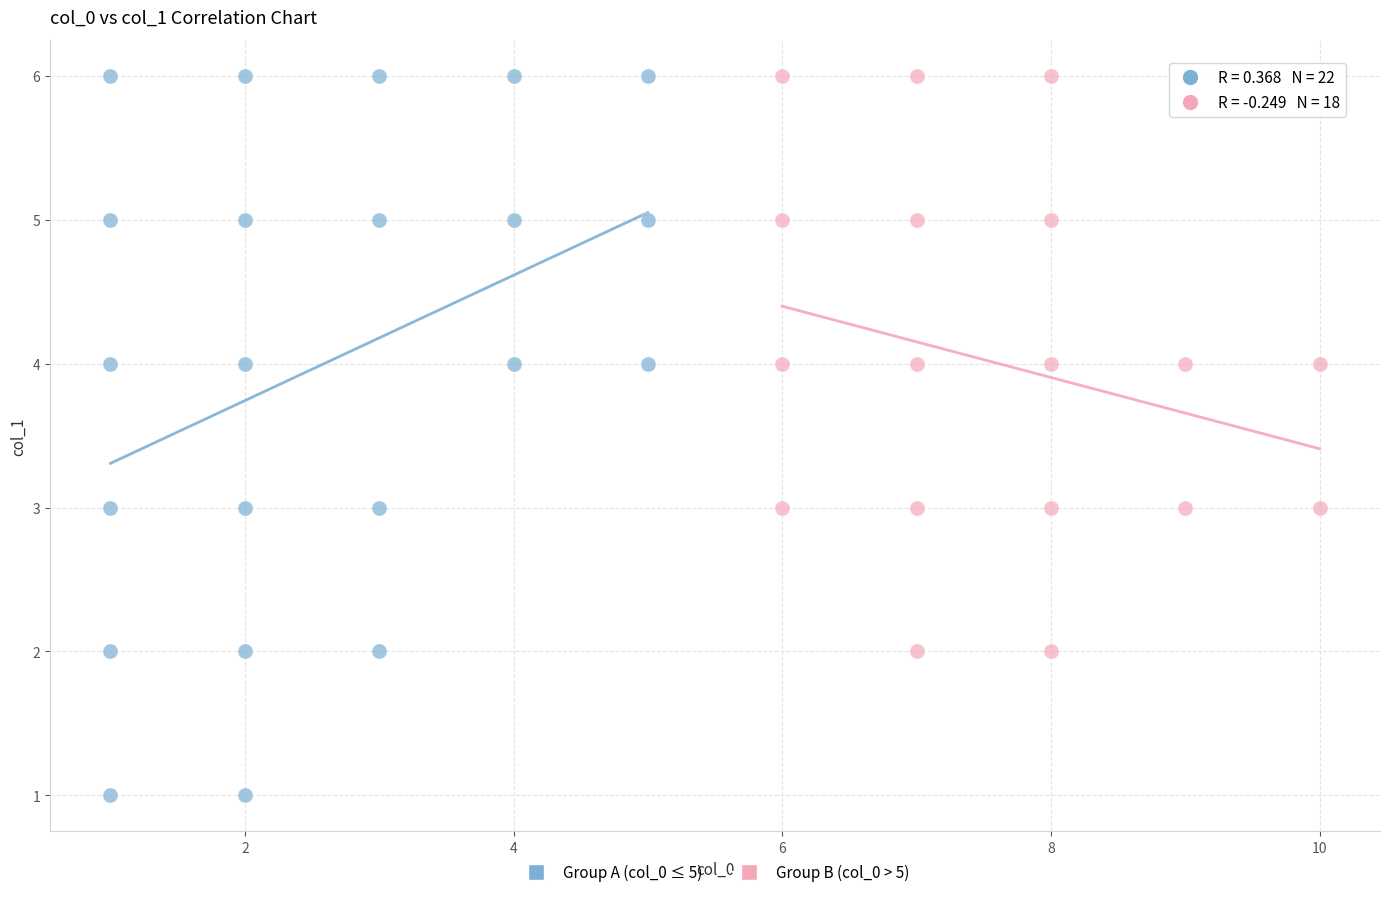

Which series contains the lowest Y value?

Group A (col_0 ≤ 5)